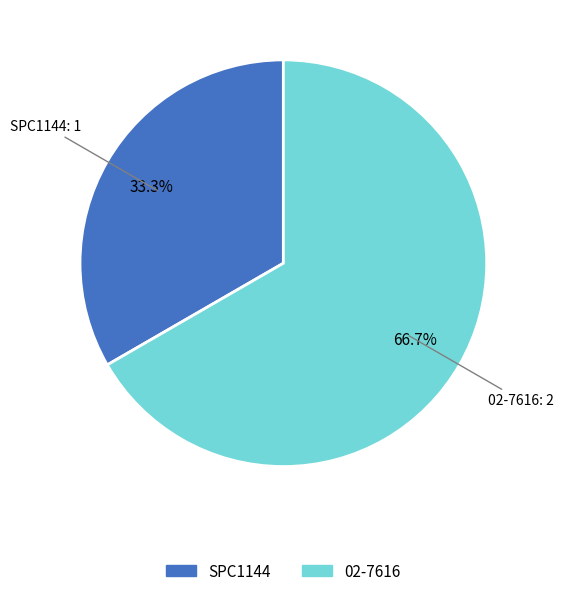

The 02-7616 slice represents 58% of the pie. True or false?

False